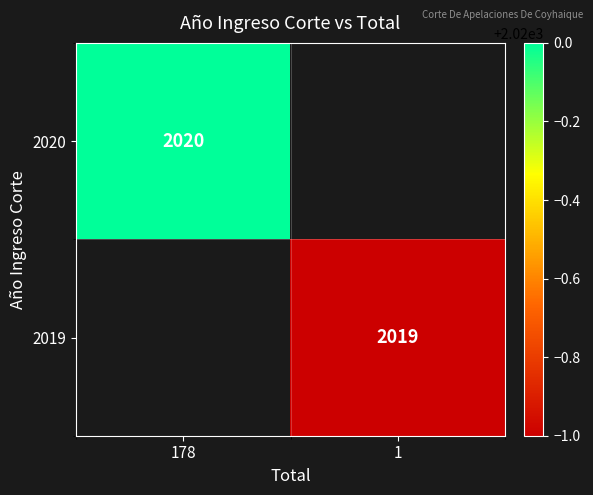

The value of 2020 at 178 is 2020. True or false?

True